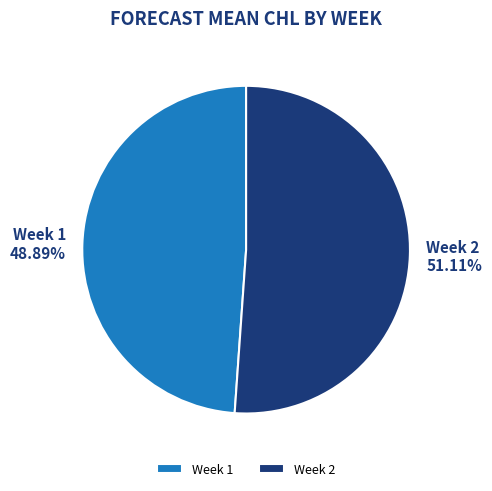

Rank the categories by value from highest to lowest.

Week 2, Week 1